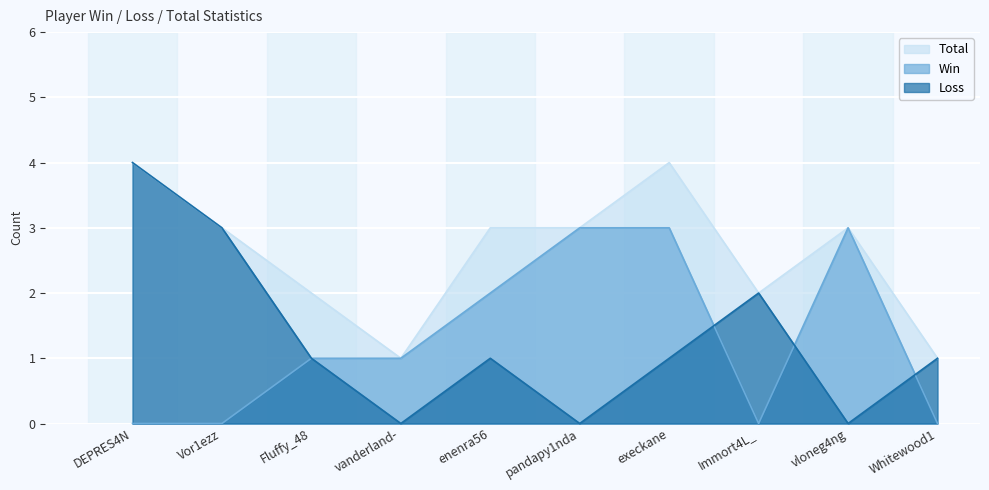

At which label does Loss reach its peak?

DEPRES4N